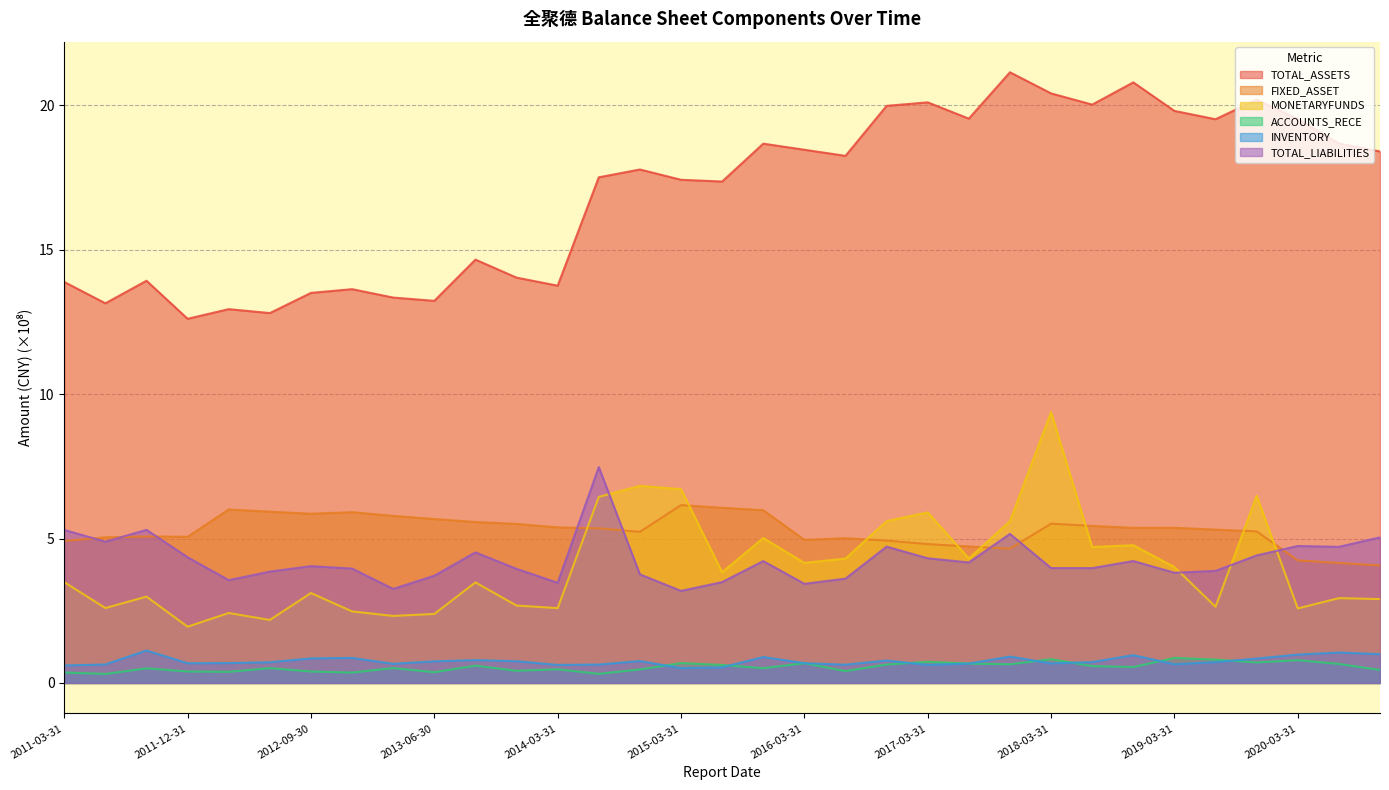

Reading right to left, transcribe all the data shown in this chart.

TOTAL_ASSETS: 2020-09-30=18.4	2020-06-30=18.7	2020-03-31=19.5	2019-09-30=20.2	2019-06-30=19.5	2019-03-31=19.8	2018-09-30=20.8	2018-06-30=20.0	2018-03-31=20.4	2017-09-30=21.1	2017-06-30=19.5	2017-03-31=20.1	2016-09-30=20.0	2016-06-30=18.3	2016-03-31=18.5	2015-09-30=18.7	2015-06-30=17.4	2015-03-31=17.4	2014-09-30=17.8	2014-06-30=17.5	2014-03-31=13.8	2013-12-31=14.0	2013-09-30=14.7	2013-06-30=13.2	2013-03-31=13.3	2012-12-31=13.6	2012-09-30=13.5	2012-06-30=12.8	2012-03-31=12.9	2011-12-31=12.6	2011-09-30=13.9	2011-06-30=13.1	2011-03-31=13.9
FIXED_ASSET: 2020-09-30=4.1	2020-06-30=4.2	2020-03-31=4.2	2019-09-30=5.3	2019-06-30=5.3	2019-03-31=5.4	2018-09-30=5.4	2018-06-30=5.4	2018-03-31=5.5	2017-09-30=4.6	2017-06-30=4.7	2017-03-31=4.8	2016-09-30=4.9	2016-06-30=5.0	2016-03-31=5.0	2015-09-30=6.0	2015-06-30=6.1	2015-03-31=6.2	2014-09-30=5.2	2014-06-30=5.4	2014-03-31=5.4	2013-12-31=5.5	2013-09-30=5.6	2013-06-30=5.7	2013-03-31=5.8	2012-12-31=5.9	2012-09-30=5.9	2012-06-30=5.9	2012-03-31=6.0	2011-12-31=5.1	2011-09-30=5.1	2011-06-30=5.0	2011-03-31=4.9
MONETARYFUNDS: 2020-09-30=2.9	2020-06-30=2.9	2020-03-31=2.6	2019-09-30=6.5	2019-06-30=2.6	2019-03-31=4.0	2018-09-30=4.8	2018-06-30=4.7	2018-03-31=9.4	2017-09-30=5.6	2017-06-30=4.3	2017-03-31=5.9	2016-09-30=5.6	2016-06-30=4.3	2016-03-31=4.2	2015-09-30=5.0	2015-06-30=3.8	2015-03-31=6.7	2014-09-30=6.8	2014-06-30=6.4	2014-03-31=2.6	2013-12-31=2.7	2013-09-30=3.5	2013-06-30=2.4	2013-03-31=2.3	2012-12-31=2.5	2012-09-30=3.1	2012-06-30=2.2	2012-03-31=2.4	2011-12-31=1.9	2011-09-30=3.0	2011-06-30=2.6	2011-03-31=3.5
ACCOUNTS_RECE: 2020-09-30=0.5	2020-06-30=0.7	2020-03-31=0.8	2019-09-30=0.7	2019-06-30=0.8	2019-03-31=0.9	2018-09-30=0.6	2018-06-30=0.6	2018-03-31=0.8	2017-09-30=0.6	2017-06-30=0.7	2017-03-31=0.7	2016-09-30=0.6	2016-06-30=0.4	2016-03-31=0.7	2015-09-30=0.5	2015-06-30=0.6	2015-03-31=0.7	2014-09-30=0.5	2014-06-30=0.3	2014-03-31=0.5	2013-12-31=0.4	2013-09-30=0.6	2013-06-30=0.4	2013-03-31=0.5	2012-12-31=0.4	2012-09-30=0.4	2012-06-30=0.5	2012-03-31=0.4	2011-12-31=0.4	2011-09-30=0.5	2011-06-30=0.3	2011-03-31=0.4
INVENTORY: 2020-09-30=1.0	2020-06-30=1.1	2020-03-31=1.0	2019-09-30=0.8	2019-06-30=0.7	2019-03-31=0.6	2018-09-30=1.0	2018-06-30=0.7	2018-03-31=0.7	2017-09-30=0.9	2017-06-30=0.7	2017-03-31=0.6	2016-09-30=0.8	2016-06-30=0.6	2016-03-31=0.7	2015-09-30=0.9	2015-06-30=0.5	2015-03-31=0.5	2014-09-30=0.8	2014-06-30=0.6	2014-03-31=0.6	2013-12-31=0.8	2013-09-30=0.8	2013-06-30=0.7	2013-03-31=0.7	2012-12-31=0.9	2012-09-30=0.9	2012-06-30=0.7	2012-03-31=0.7	2011-12-31=0.7	2011-09-30=1.1	2011-06-30=0.6	2011-03-31=0.6
TOTAL_LIABILITIES: 2020-09-30=5.0	2020-06-30=4.7	2020-03-31=4.7	2019-09-30=4.4	2019-06-30=3.9	2019-03-31=3.8	2018-09-30=4.2	2018-06-30=4.0	2018-03-31=4.0	2017-09-30=5.2	2017-06-30=4.2	2017-03-31=4.3	2016-09-30=4.7	2016-06-30=3.6	2016-03-31=3.4	2015-09-30=4.2	2015-06-30=3.5	2015-03-31=3.2	2014-09-30=3.8	2014-06-30=7.5	2014-03-31=3.5	2013-12-31=4.0	2013-09-30=4.5	2013-06-30=3.7	2013-03-31=3.3	2012-12-31=4.0	2012-09-30=4.0	2012-06-30=3.9	2012-03-31=3.6	2011-12-31=4.4	2011-09-30=5.3	2011-06-30=4.9	2011-03-31=5.3